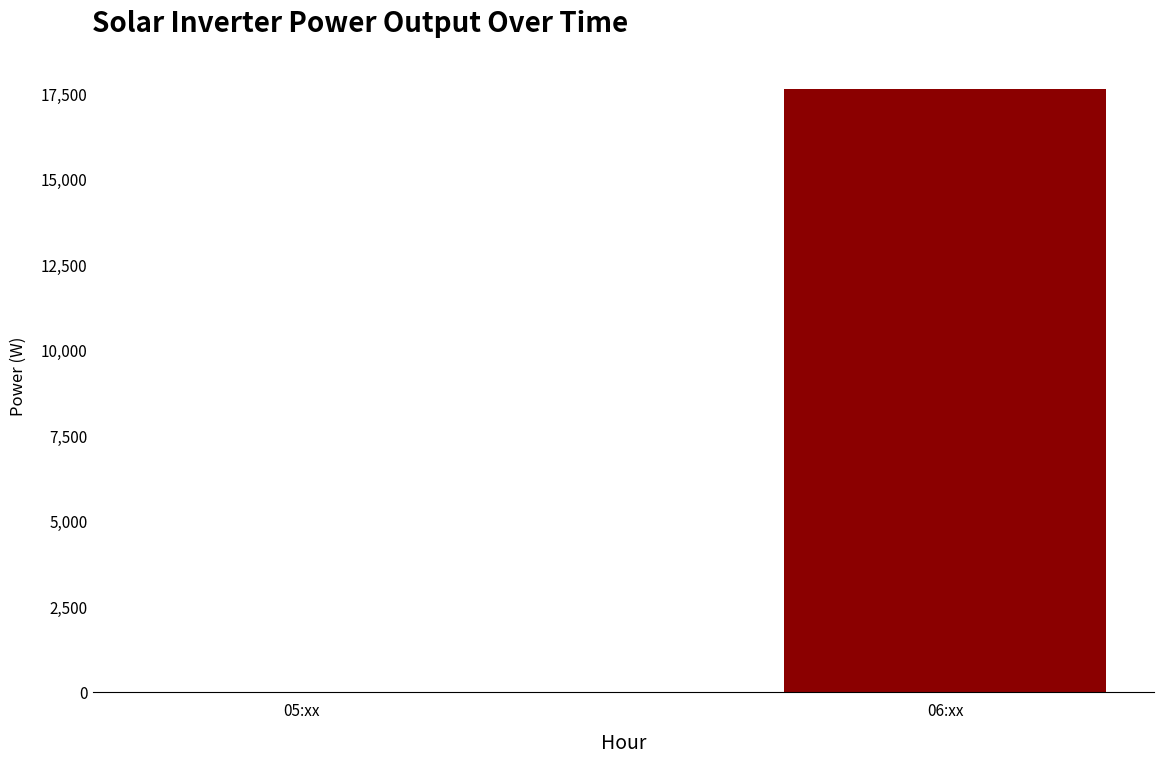

Reading left to right, extract all data points from this chart.

10	17628